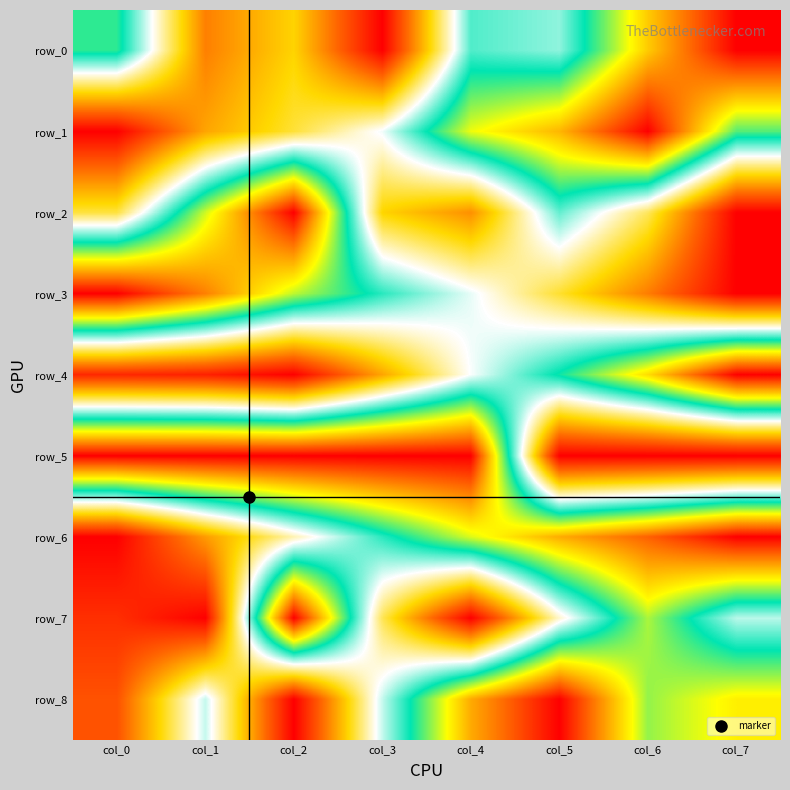

At how many categories does at least one series exceed 0?

8